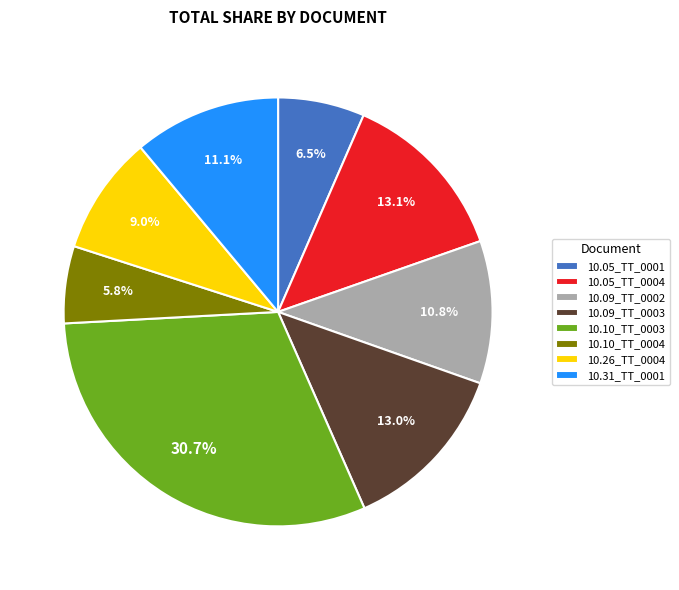

Is the sum of 10.10_TT_0003 and 10.26_TT_0004 greater than half?

No